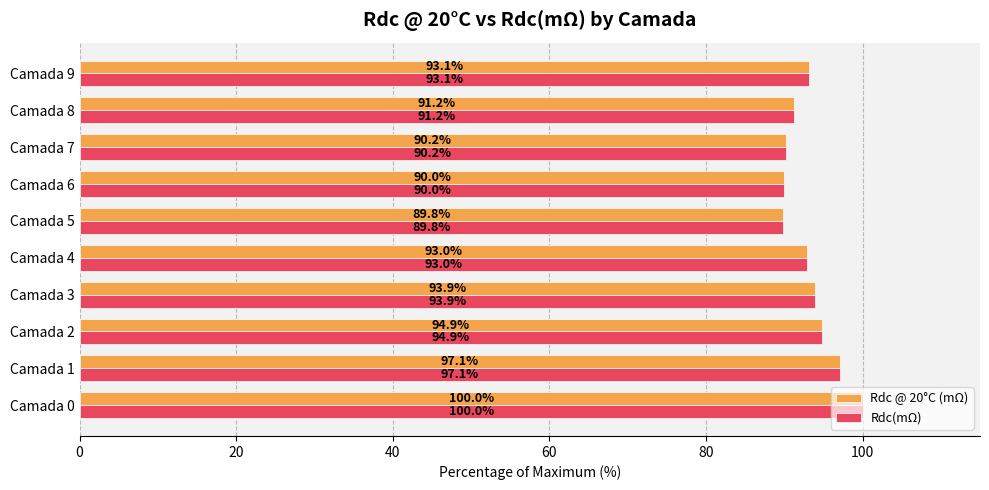

Which category has the highest value in the Rdc(mΩ) series?

Camada 0